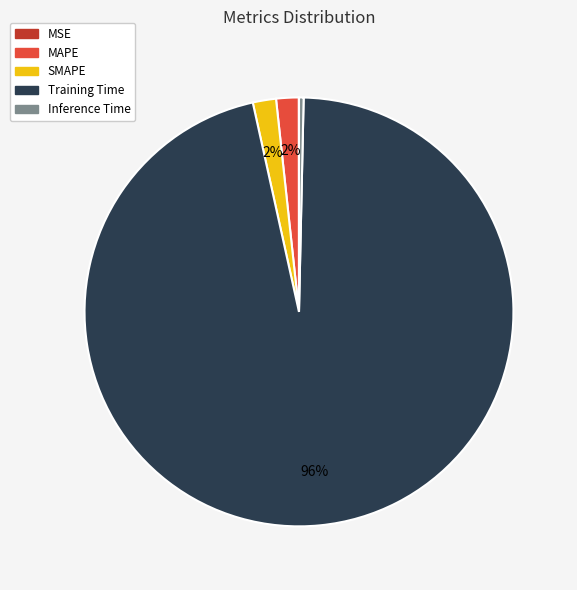

To the nearest percent, what is the difference between the largest and smallest slice percentages?

96%